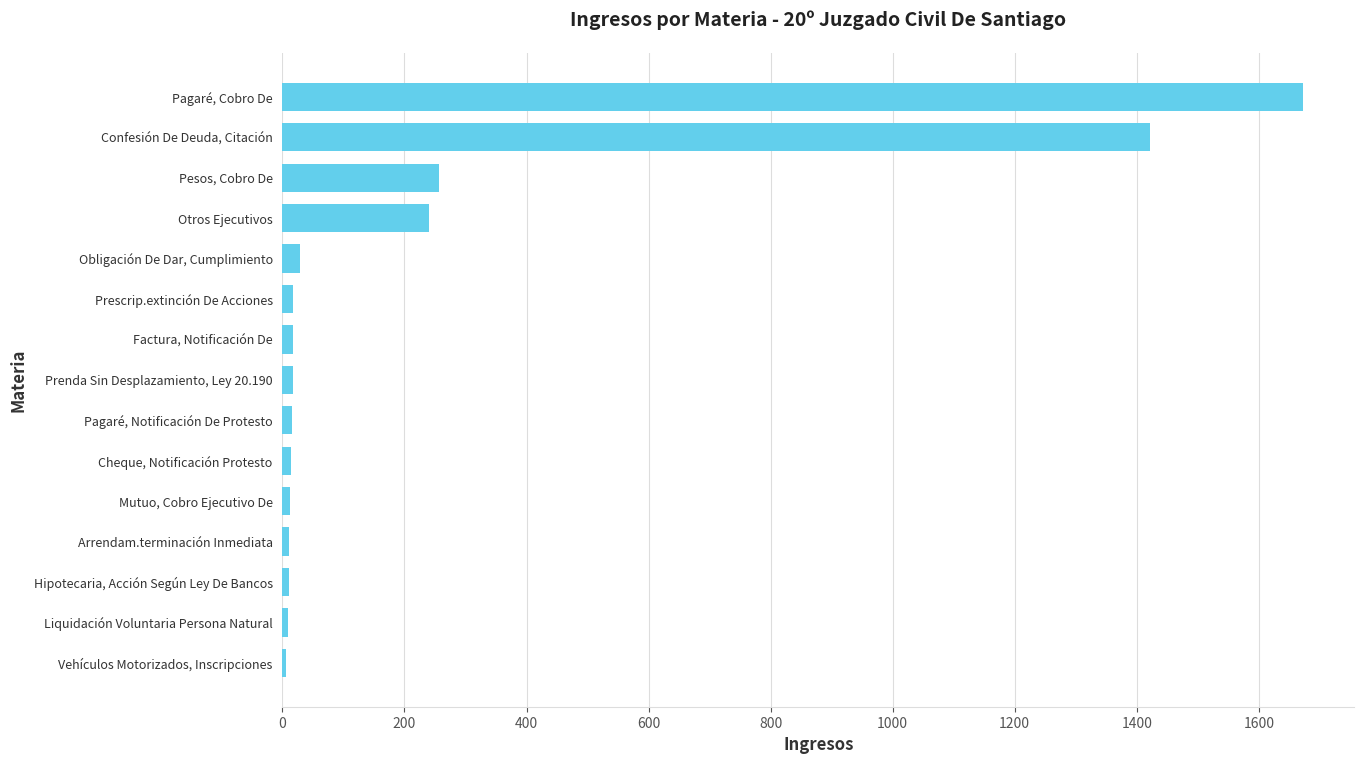

True or false: the data shows 1673 at Pagaré, Cobro De.

True